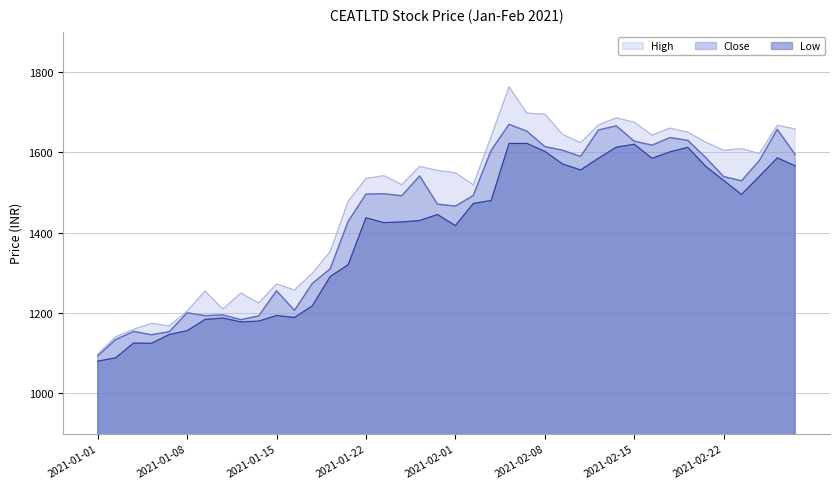

Reading left to right, list all the values displayed in this chart.

High: 2021-01-01=1097.8	2021-01-04=1141.3	2021-01-05=1159.5	2021-01-06=1174.5	2021-01-07=1168.0	2021-01-08=1205.0	2021-01-11=1254.8	2021-01-12=1209.9	2021-01-13=1250.0	2021-01-14=1224.9	2021-01-15=1272.4	2021-01-18=1257.4	2021-01-19=1299.0	2021-01-20=1353.0	2021-01-21=1477.7	2021-01-22=1535.0	2021-01-25=1541.9	2021-01-27=1519.4	2021-01-28=1564.9	2021-01-29=1554.8	2021-02-01=1549.0	2021-02-02=1519.0	2021-02-03=1639.0	2021-02-04=1763.0	2021-02-05=1697.4	2021-02-08=1695.0	2021-02-09=1644.4	2021-02-10=1624.0	2021-02-11=1668.0	2021-02-12=1685.6	2021-02-15=1674.8	2021-02-16=1642.8	2021-02-17=1660.0	2021-02-18=1649.9	2021-02-19=1625.0	2021-02-22=1605.0	2021-02-23=1609.2	2021-02-24=1596.8	2021-02-25=1667.0	2021-02-26=1658.0
Close: 2021-01-01=1093.5	2021-01-04=1134.0	2021-01-05=1154.4	2021-01-06=1146.0	2021-01-07=1153.7	2021-01-08=1200.7	2021-01-11=1193.5	2021-01-12=1195.3	2021-01-13=1183.5	2021-01-14=1193.0	2021-01-15=1255.3	2021-01-18=1206.8	2021-01-19=1273.7	2021-01-20=1310.2	2021-01-21=1427.8	2021-01-22=1495.9	2021-01-25=1496.8	2021-01-27=1491.7	2021-01-28=1541.0	2021-01-29=1470.9	2021-02-01=1466.0	2021-02-02=1492.3	2021-02-03=1604.8	2021-02-04=1669.4	2021-02-05=1652.4	2021-02-08=1614.2	2021-02-09=1604.9	2021-02-10=1589.5	2021-02-11=1655.3	2021-02-12=1665.7	2021-02-15=1627.7	2021-02-16=1617.7	2021-02-17=1636.5	2021-02-18=1629.5	2021-02-19=1586.8	2021-02-22=1539.7	2021-02-23=1529.0	2021-02-24=1579.4	2021-02-25=1657.0	2021-02-26=1594.4
Low: 2021-01-01=1080.5	2021-01-04=1088.5	2021-01-05=1125.4	2021-01-06=1124.8	2021-01-07=1146.7	2021-01-08=1156.0	2021-01-11=1184.2	2021-01-12=1187.6	2021-01-13=1178.0	2021-01-14=1180.0	2021-01-15=1194.0	2021-01-18=1189.0	2021-01-19=1218.0	2021-01-20=1291.0	2021-01-21=1320.2	2021-01-22=1437.0	2021-01-25=1425.0	2021-01-27=1426.7	2021-01-28=1430.2	2021-01-29=1445.1	2021-02-01=1417.5	2021-02-02=1472.5	2021-02-03=1480.0	2021-02-04=1621.8	2021-02-05=1622.0	2021-02-08=1602.3	2021-02-09=1570.8	2021-02-10=1556.0	2021-02-11=1585.0	2021-02-12=1612.6	2021-02-15=1620.0	2021-02-16=1585.0	2021-02-17=1601.0	2021-02-18=1612.2	2021-02-19=1565.0	2021-02-22=1530.0	2021-02-23=1495.0	2021-02-24=1540.0	2021-02-25=1586.0	2021-02-26=1566.4